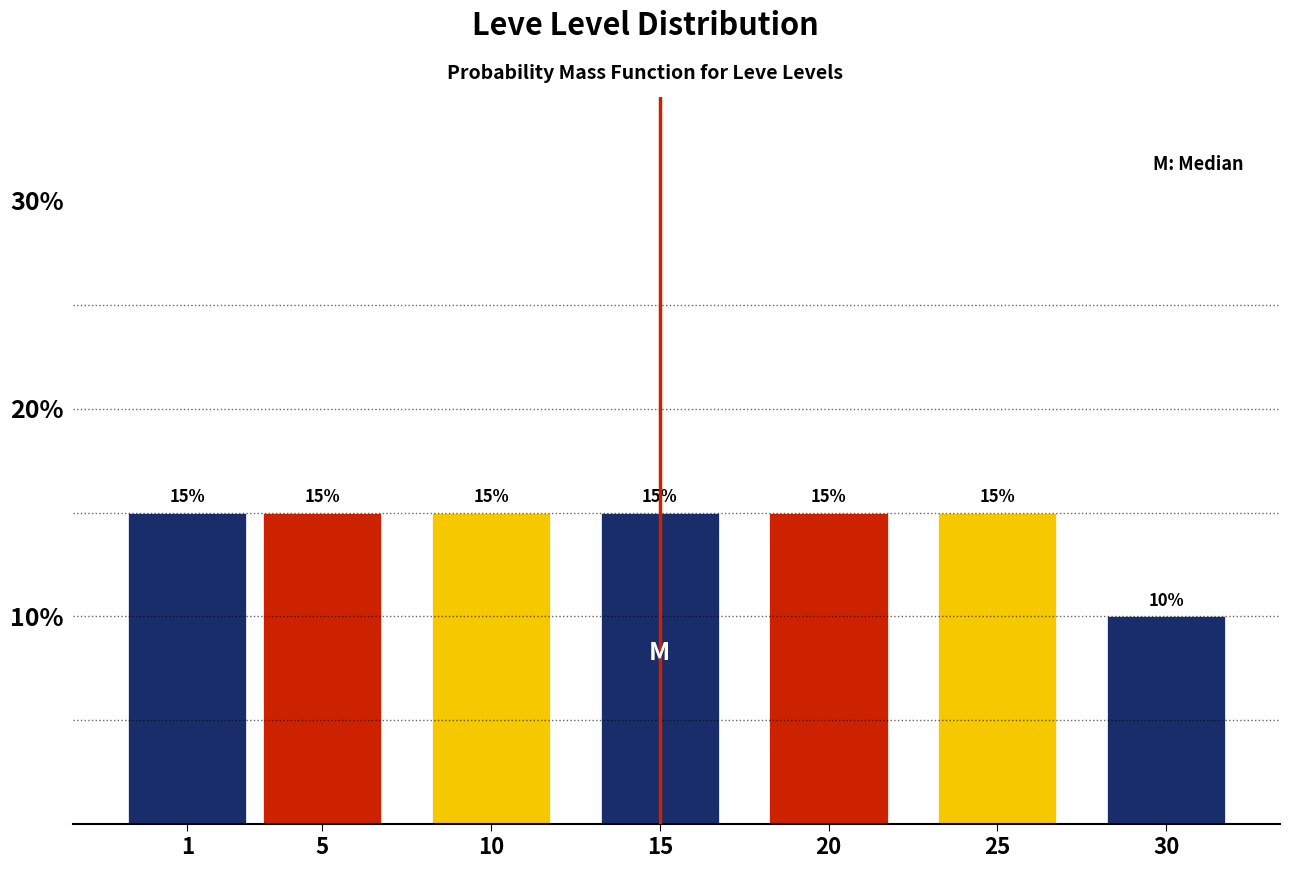

Reading right to left, what are all the values shown in this chart?

30=10	25=15	20=15	15=15	10=15	5=15	1=15